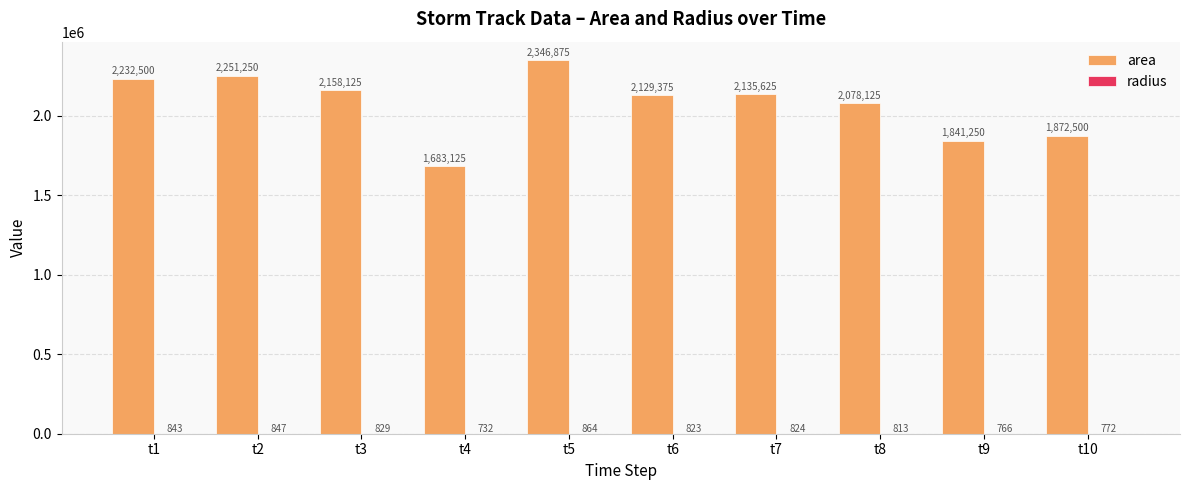

The area series shows 3830499.2 at t2. True or false?

False